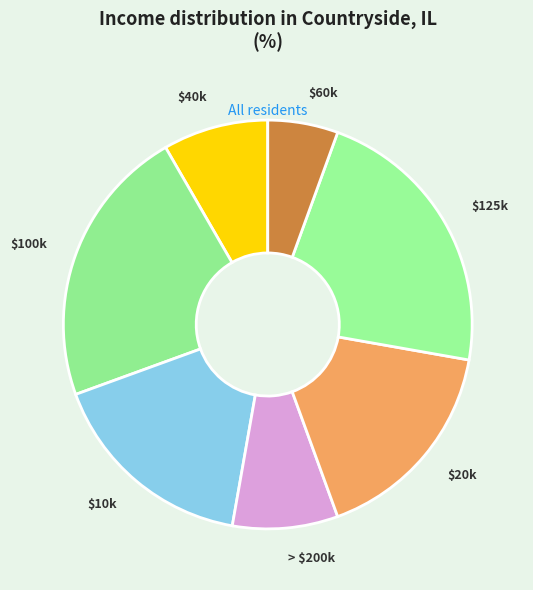

How many segments does this pie chart have?

7